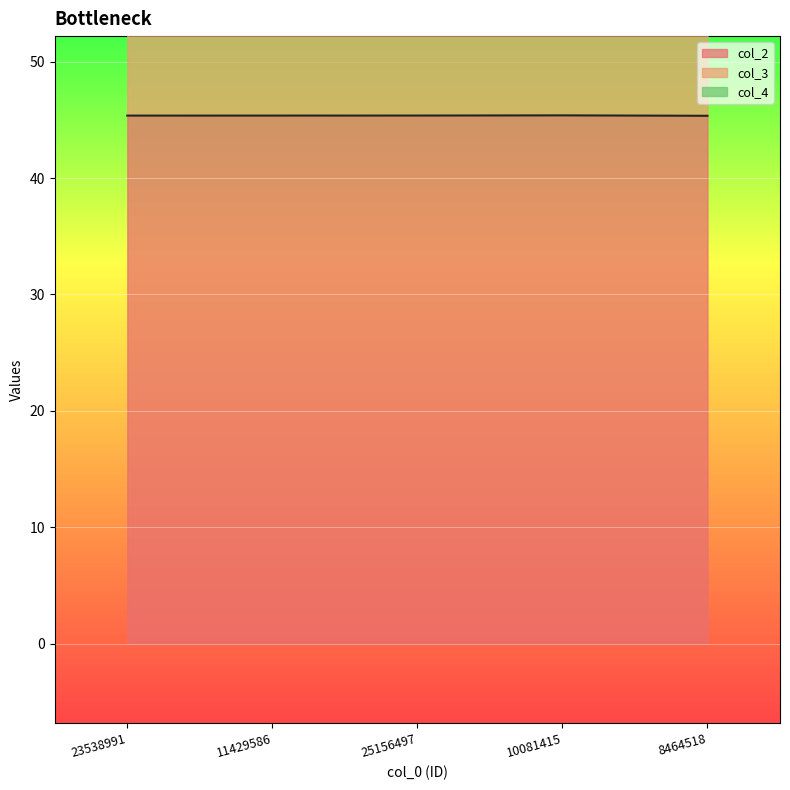

Reading left to right, what are all the values shown in this chart?

col_2: 45.4	45.4	45.4	45.4	45.3
col_3: 9.7	9.7	9.7	9.7	9.7
col_4: 0.0	0.0	0.0	0.0	0.0